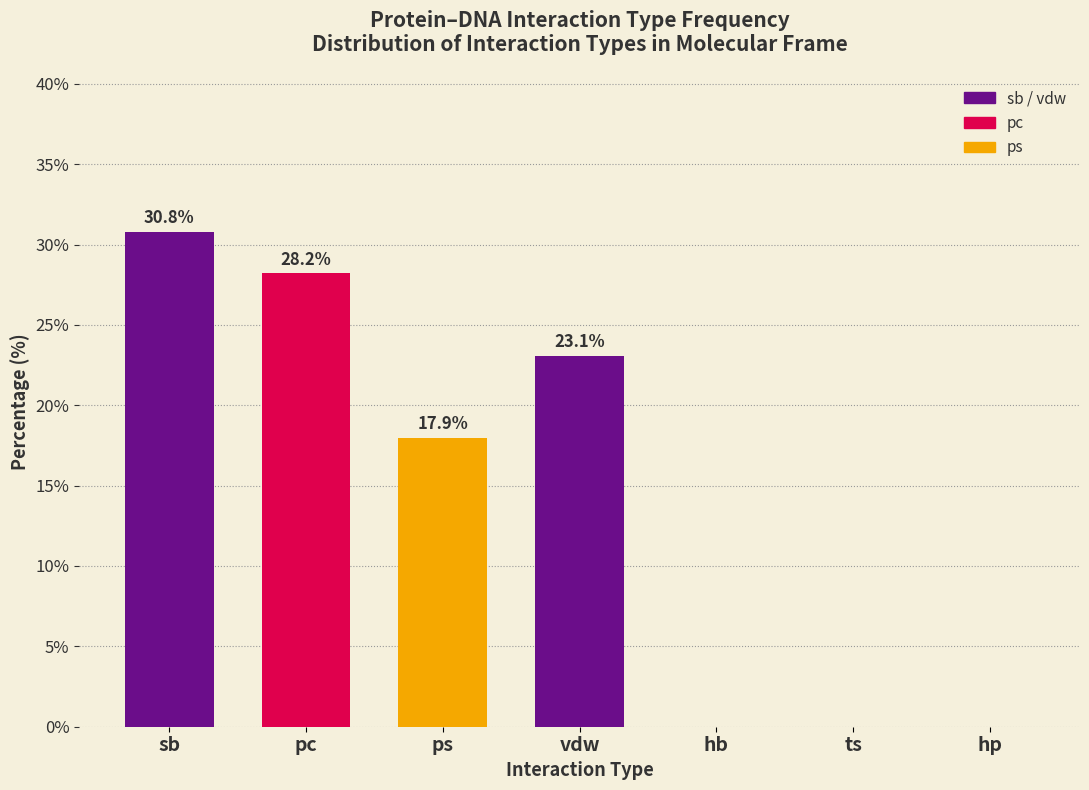

Reading right to left, extract all data points from this chart.

hp=0.0	ts=0.0	hb=0.0	vdw=23.1	ps=17.9	pc=28.2	sb=30.8